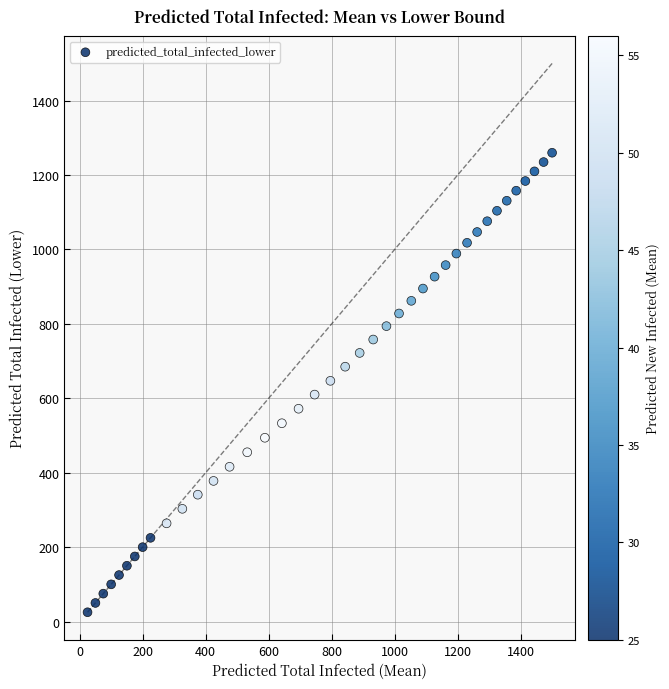

What is the range of X values (max minus min)?

1475